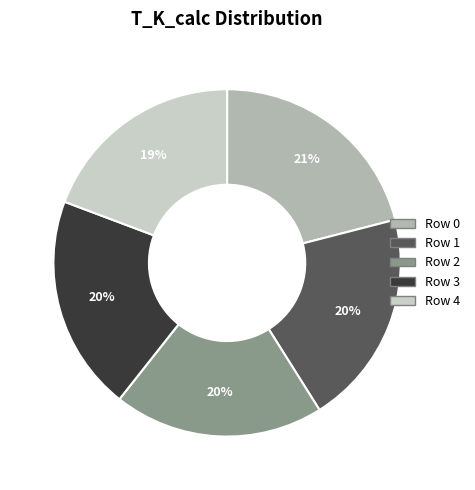

To the nearest percent, what is the difference between the largest and smallest slice percentages?

2%